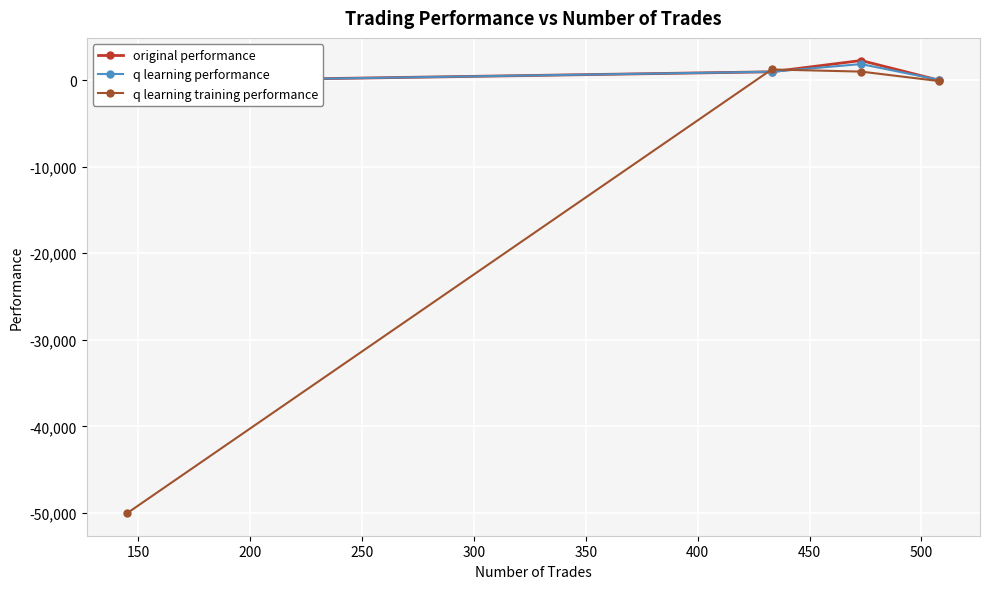

Is this an area chart (filled region under the line)?

No